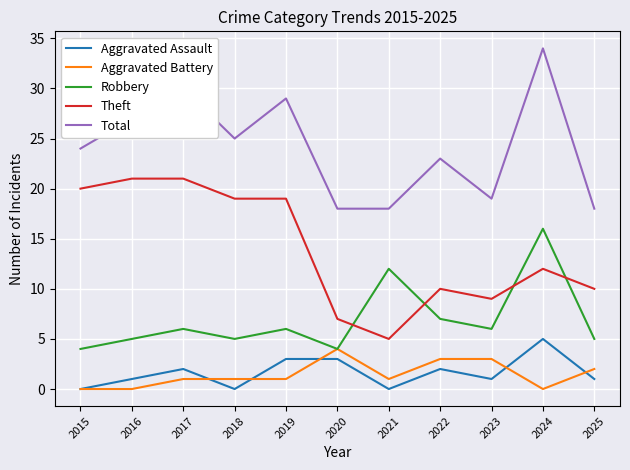

Rank the series at 2024 from lowest to highest value.

Aggravated Battery, Aggravated Assault, Theft, Robbery, Total